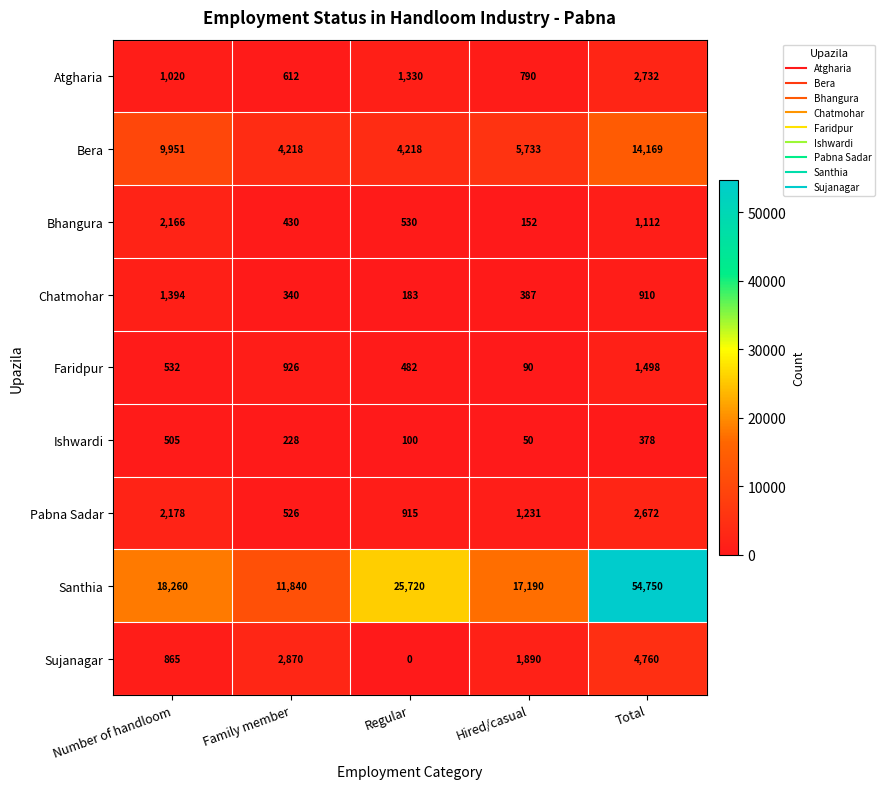

What is the total value across all series at Regular?

33478